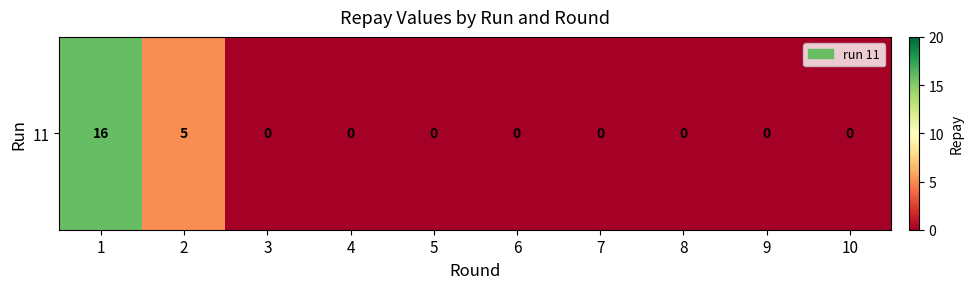

What is the change in value from 1 to 10?

-16